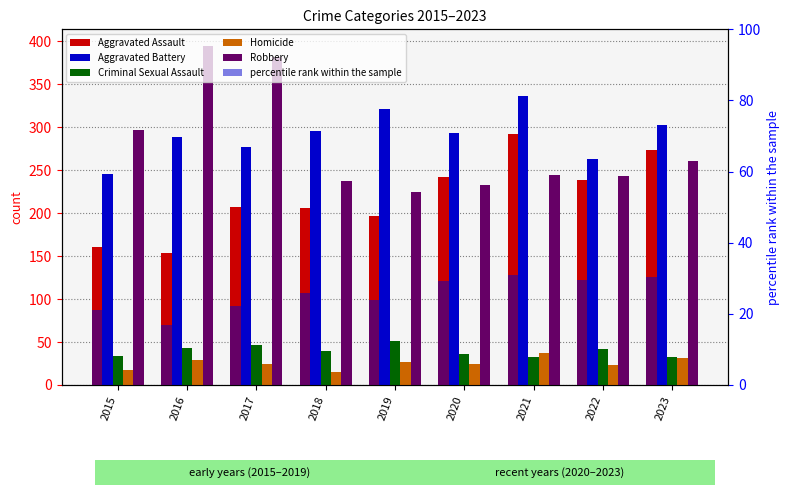

Where does the Aggravated Assault series first go above 207?

2020